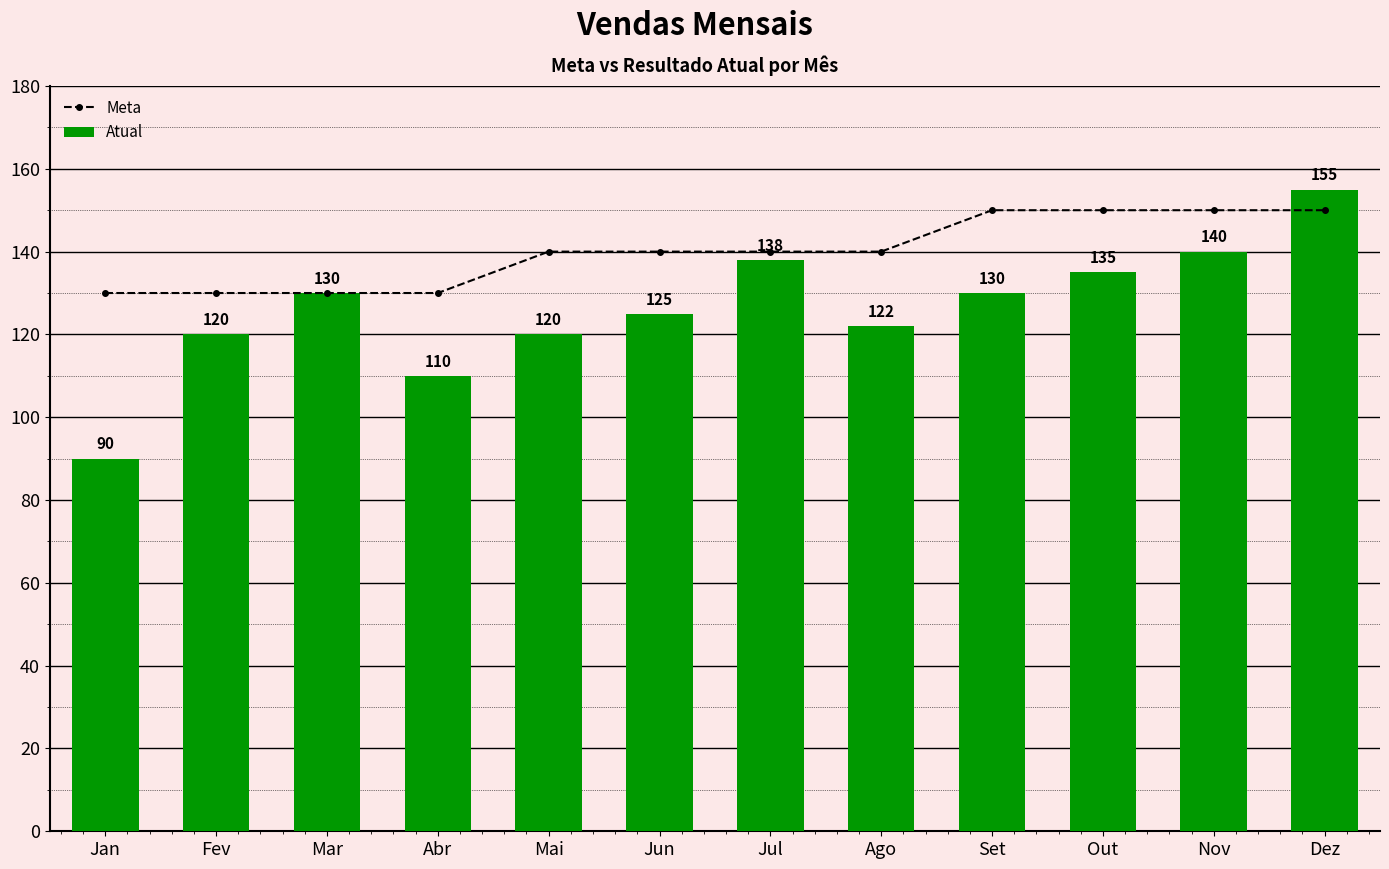

What is the approximate value of Meta at Ago, to the nearest 5?

140